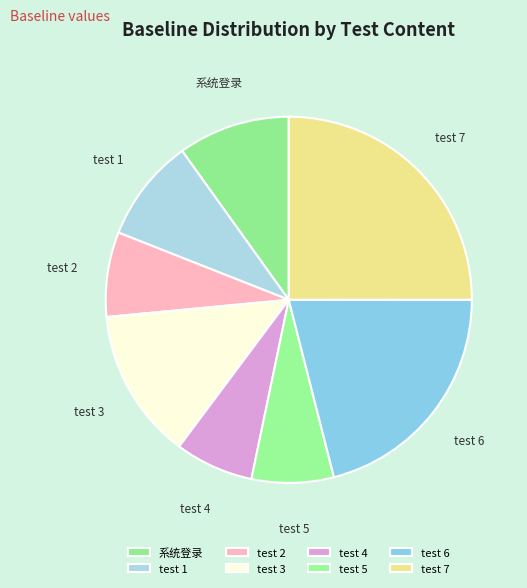

Combined, do test 4 and test 2 account for over 50%?

No